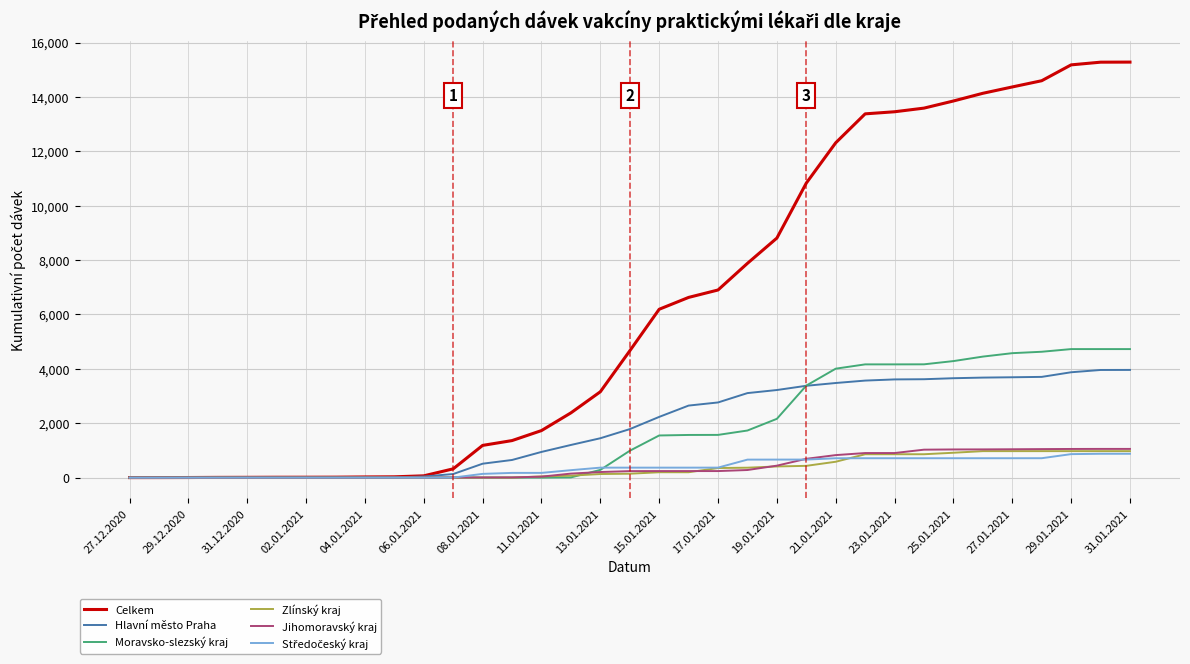

Which series has the largest total across all categories?

Celkem